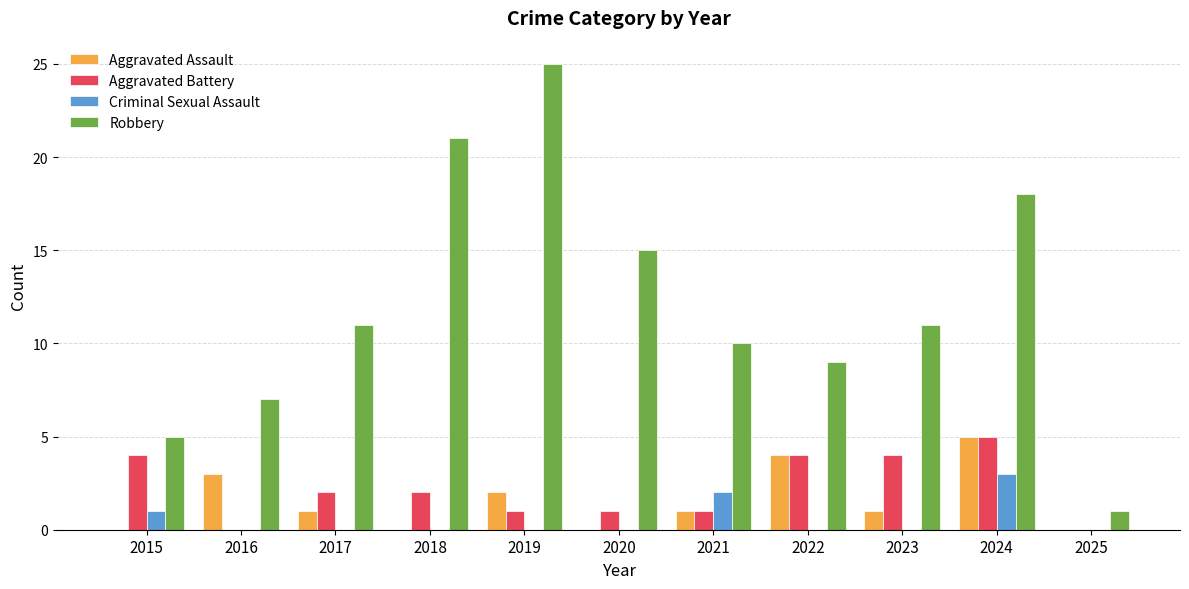

Is it true that Aggravated Battery equals 2 at 2017?

True